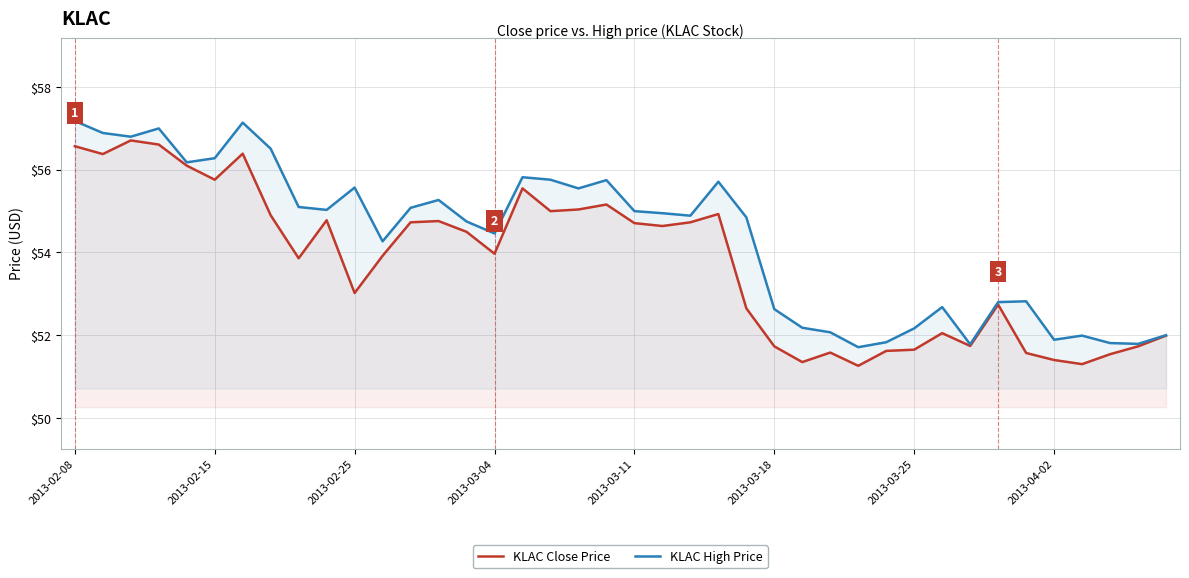

What is the smallest value displayed?

51.3